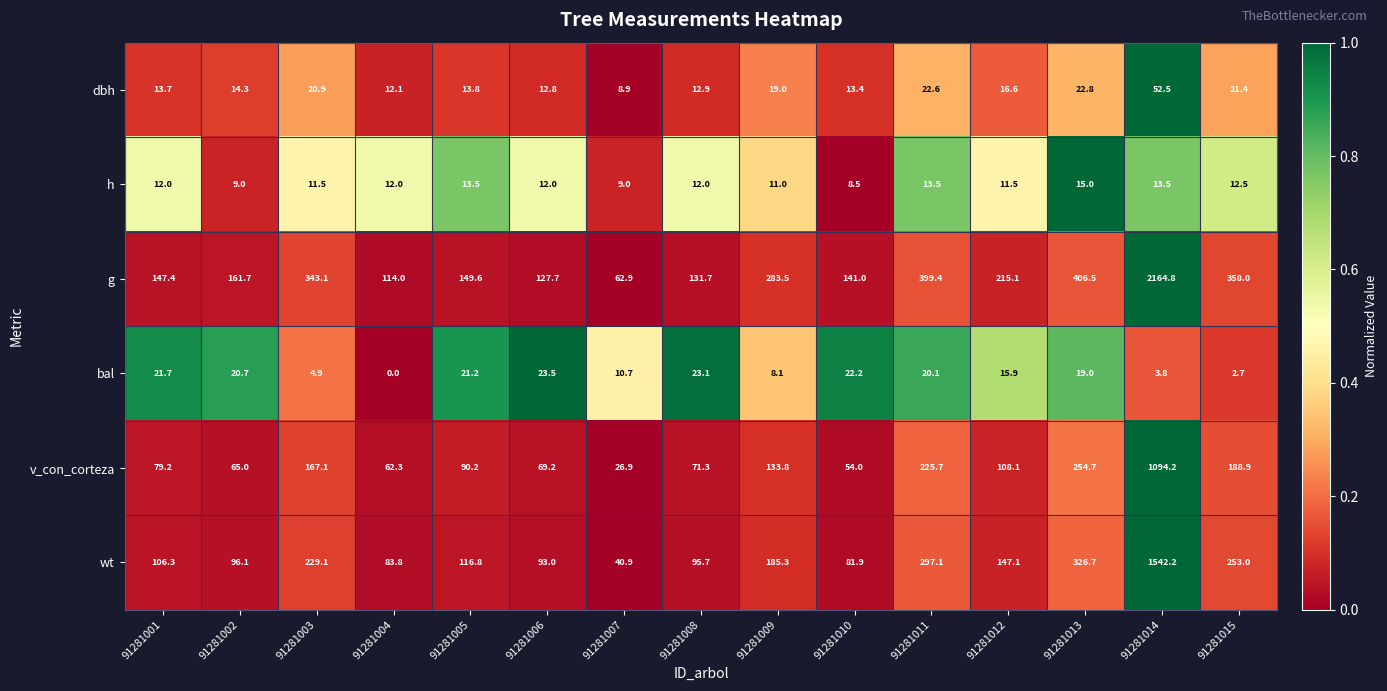

What is the minimum value for v_con_corteza?

26.9